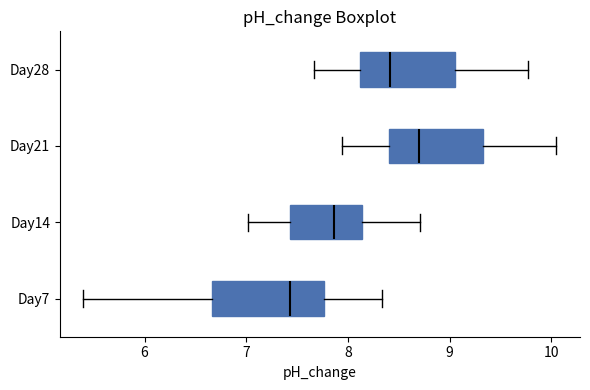

Which box has the furthest to the left median line?

Day7